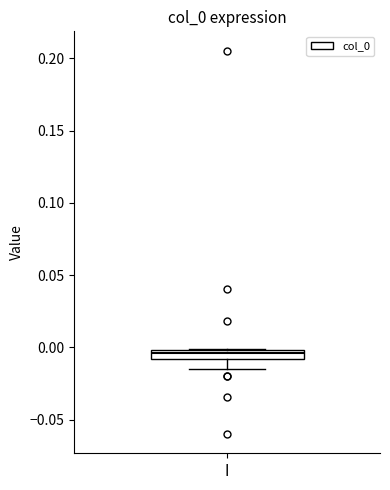

Where does the lower whisker of the box for I end on the y-axis? The values are not printed on the chart, so give them approximately, as read against the axis.

-0.015